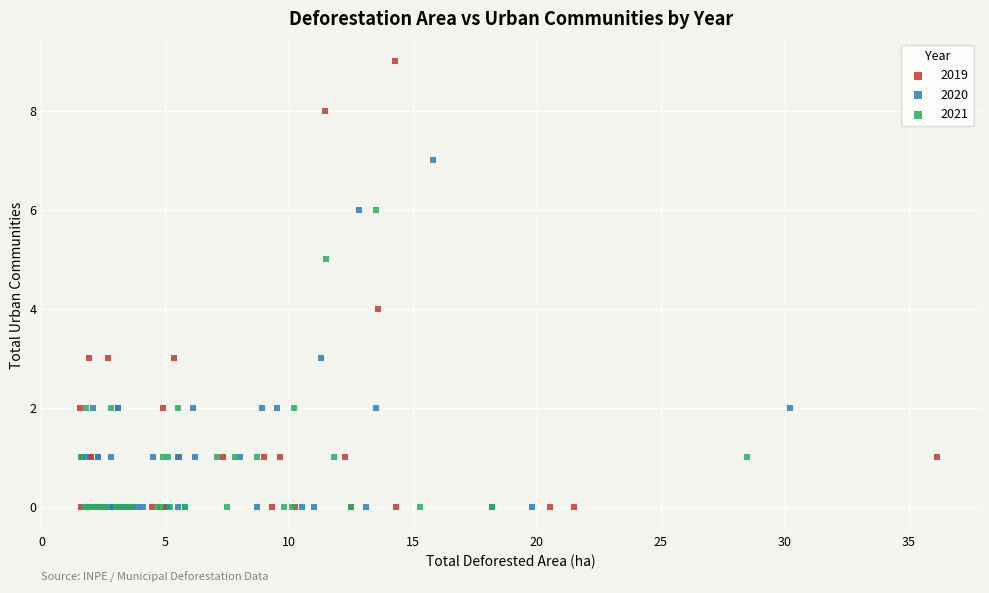

Which series reaches the maximum Y coordinate?

2019